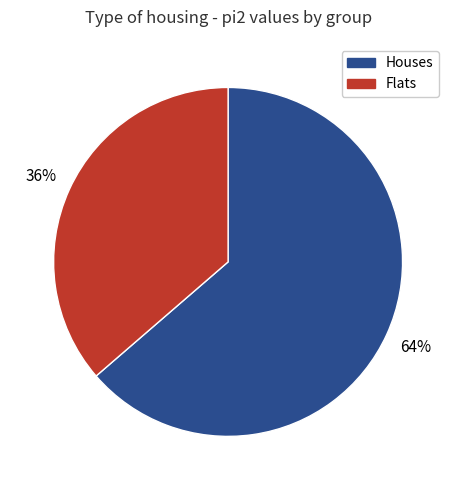

To the nearest percent, what is the average slice percentage?

50%